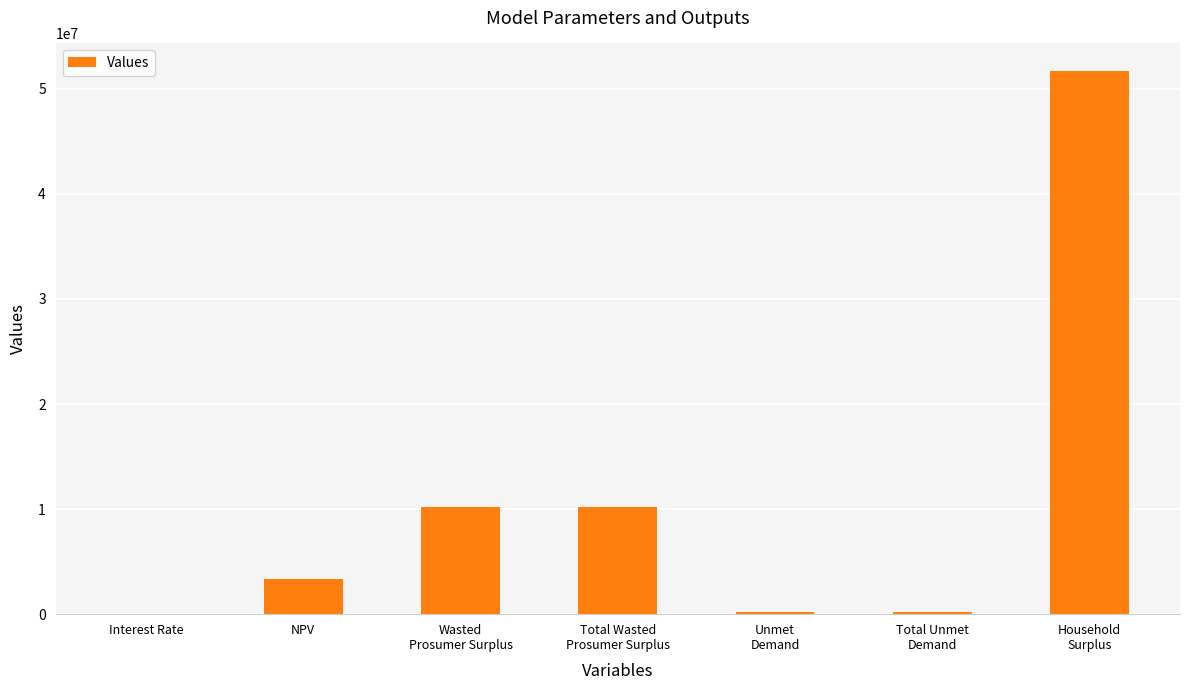

What is the greatest value displayed?

51733992.0